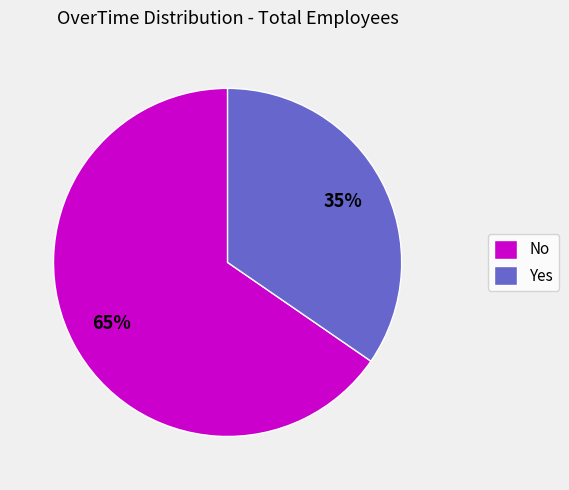

Rank the categories by value from highest to lowest.

No, Yes